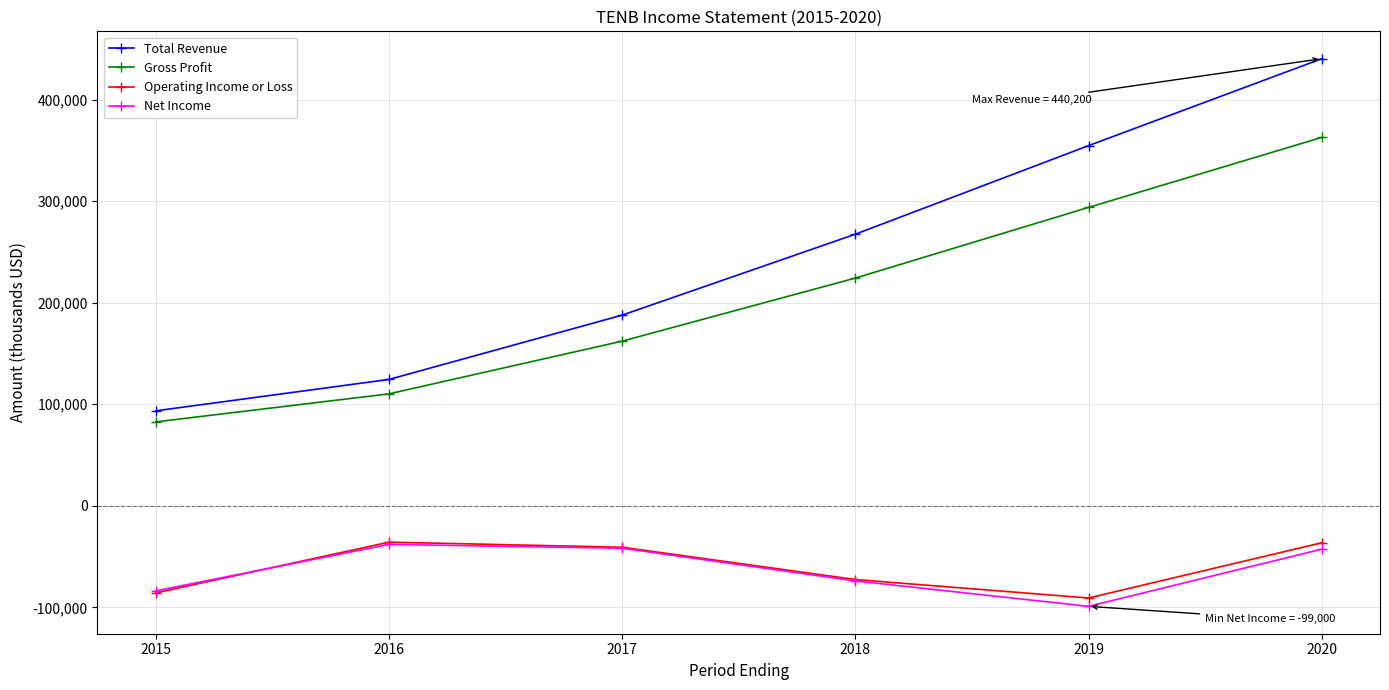

What is the value of the Operating Income or Loss point at the 5th from the left?

-90800